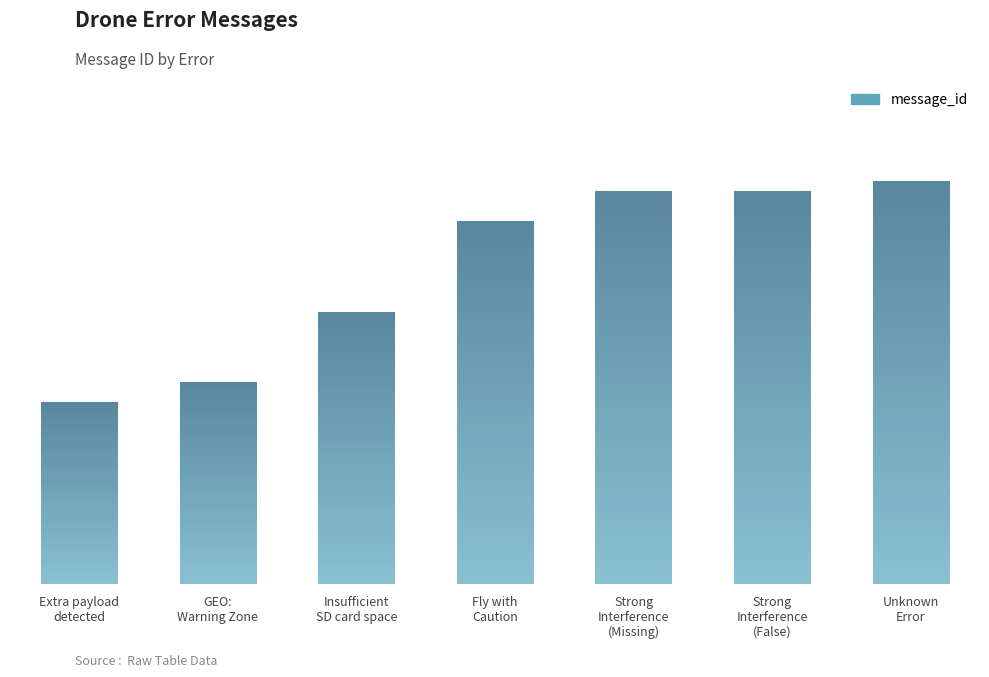

Rank the categories by value from lowest to highest.

Extra payload
detected, GEO:
Warning Zone, Insufficient
SD card space, Fly with
Caution, Strong
Interference
(Missing), Strong
Interference
(False), Unknown
Error